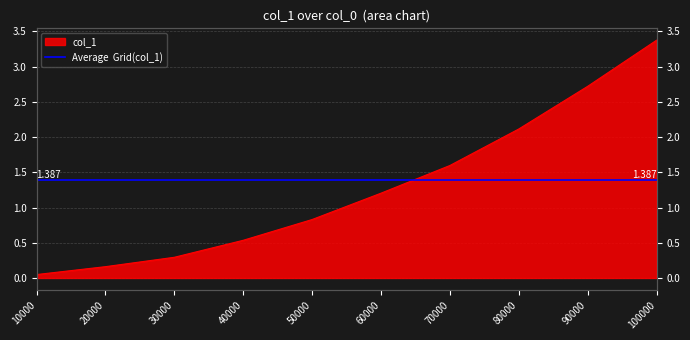

Read the value at 90000.

2.7